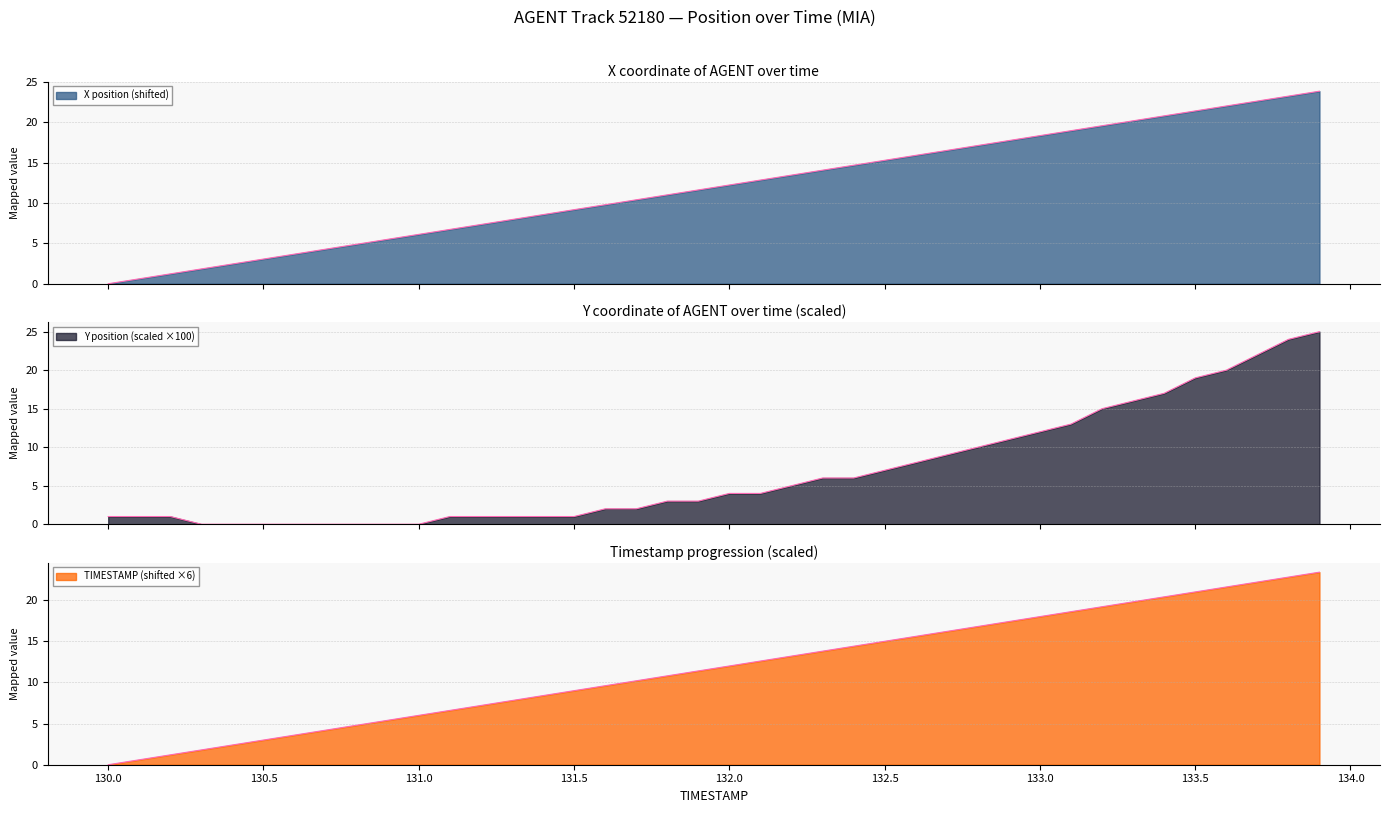

Which series has the largest range (max minus min)?

Y_position